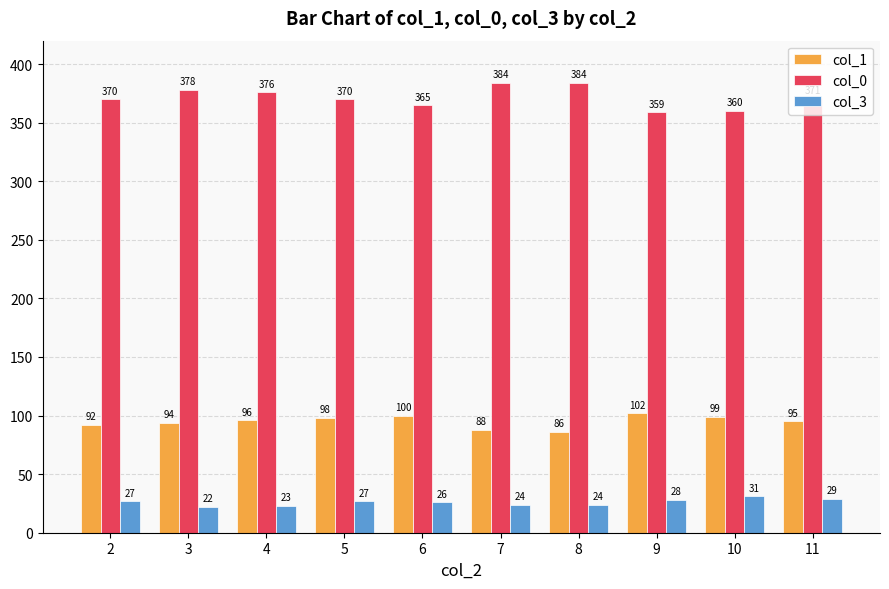

The value of col_0 at 2 is 370. True or false?

True